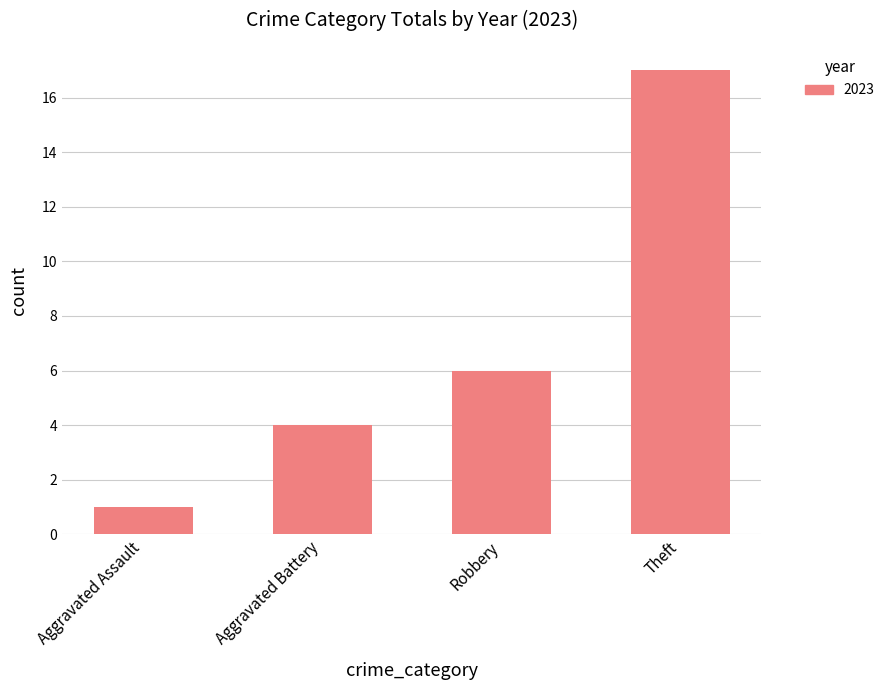

Are the bars horizontal?

No